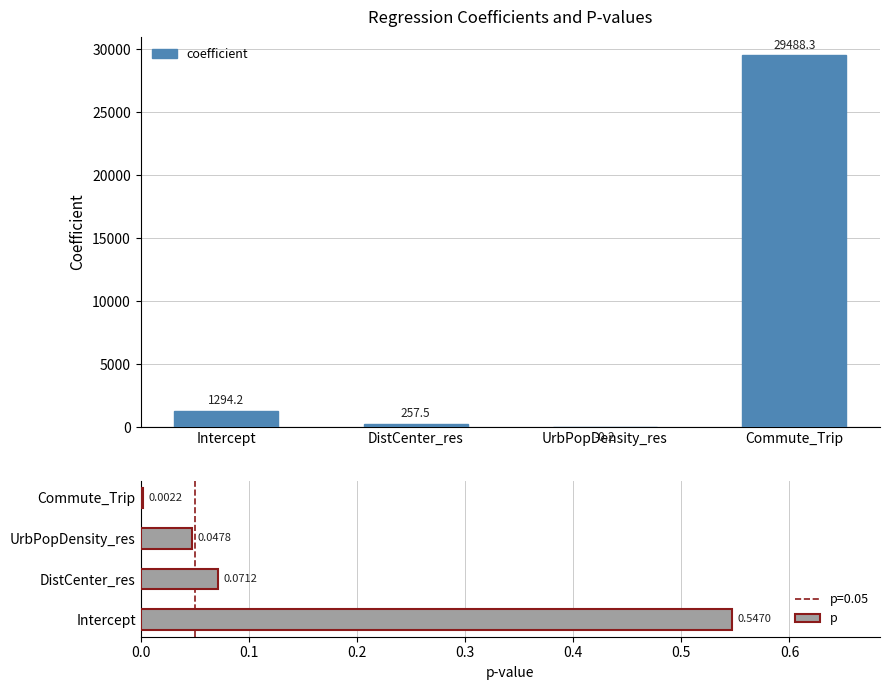

Is it true that p equals 0.0 at DistCenter_res?

False